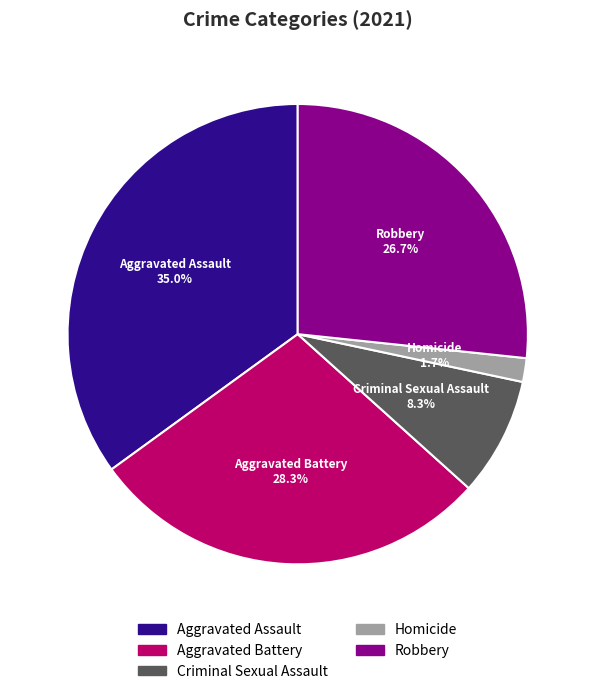

What percentage is the Robbery slice, to the nearest percent?

27%